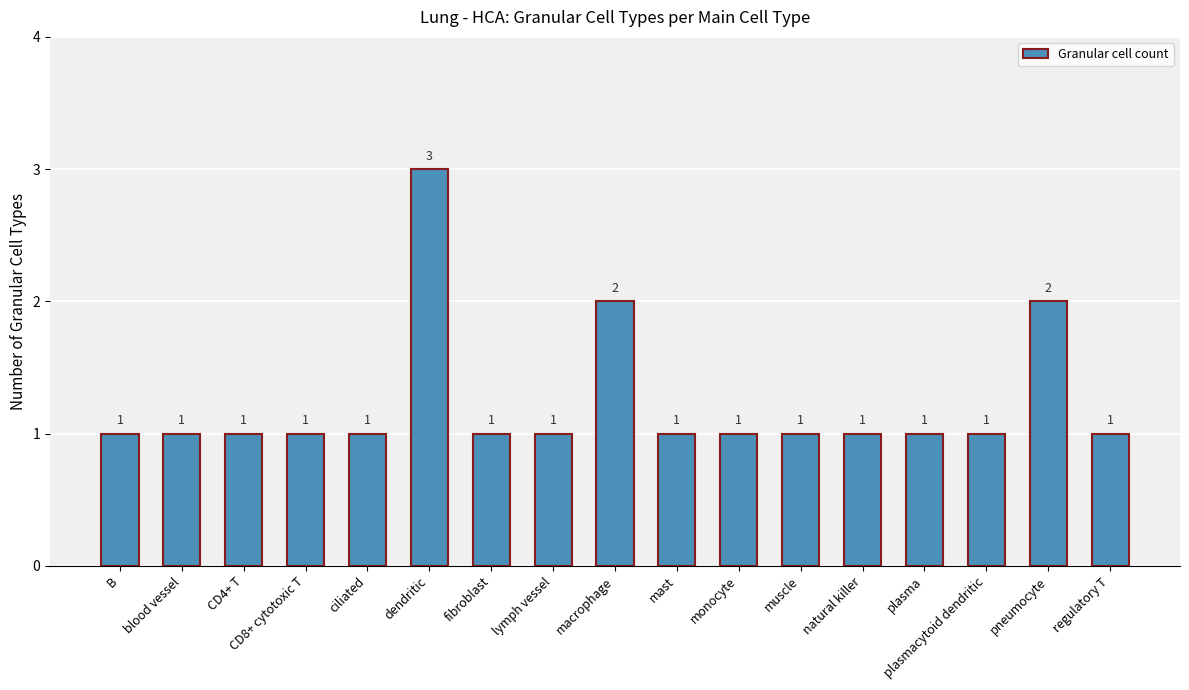

What is the maximum value shown in the chart?

3